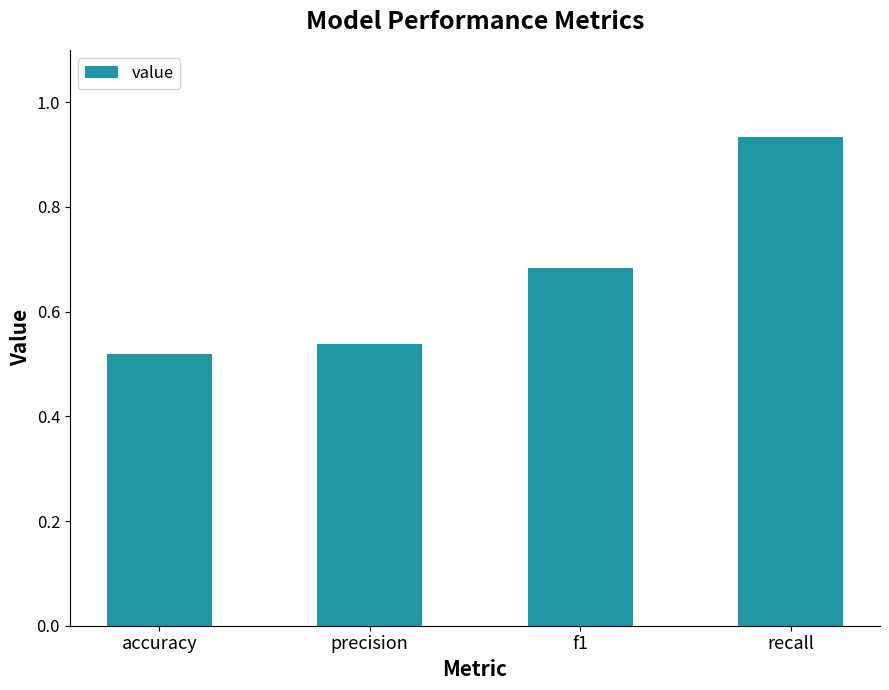

The chart shows a value of 0.8 at precision. True or false?

False